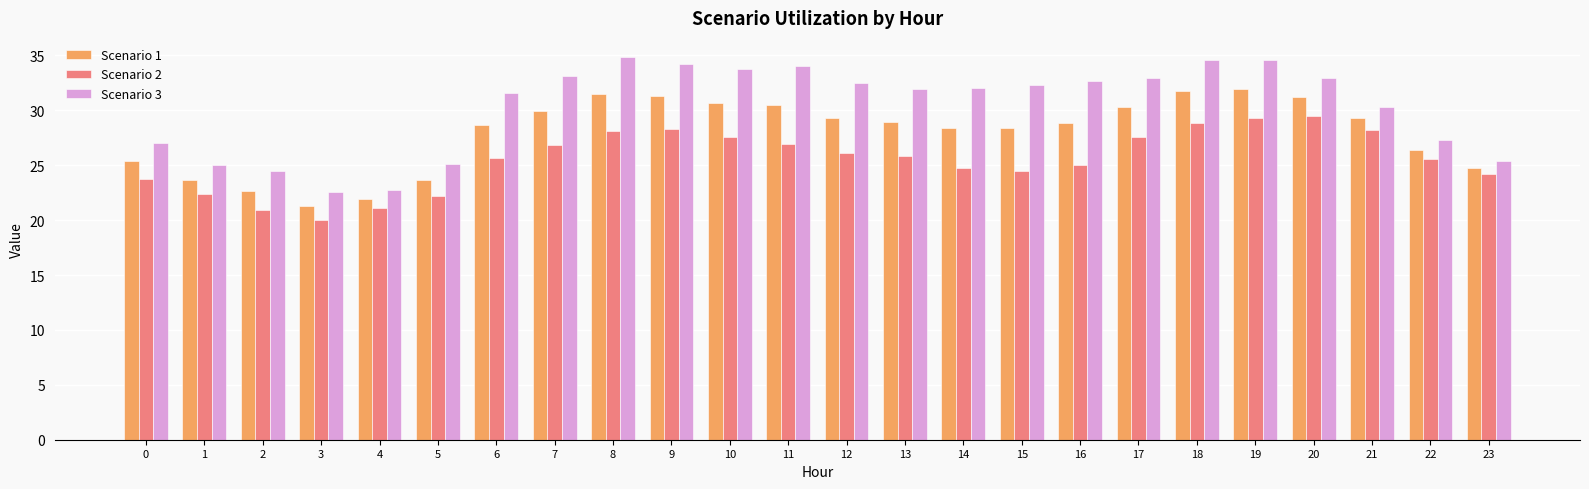

What is the difference between the maximum and minimum values in the Scenario 1 series?

10.7